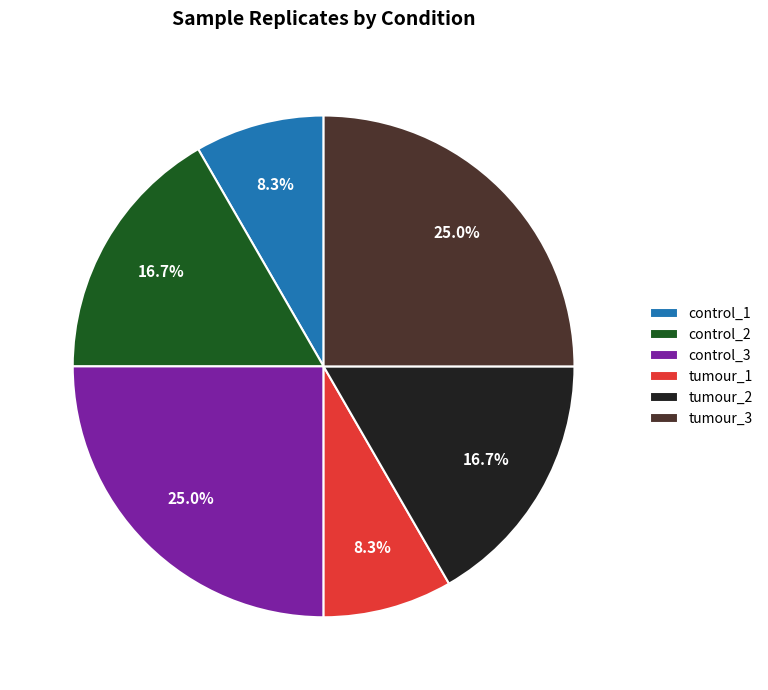

To the nearest percent, what is the difference between the tumour_1 and control_3 slice percentages?

17%